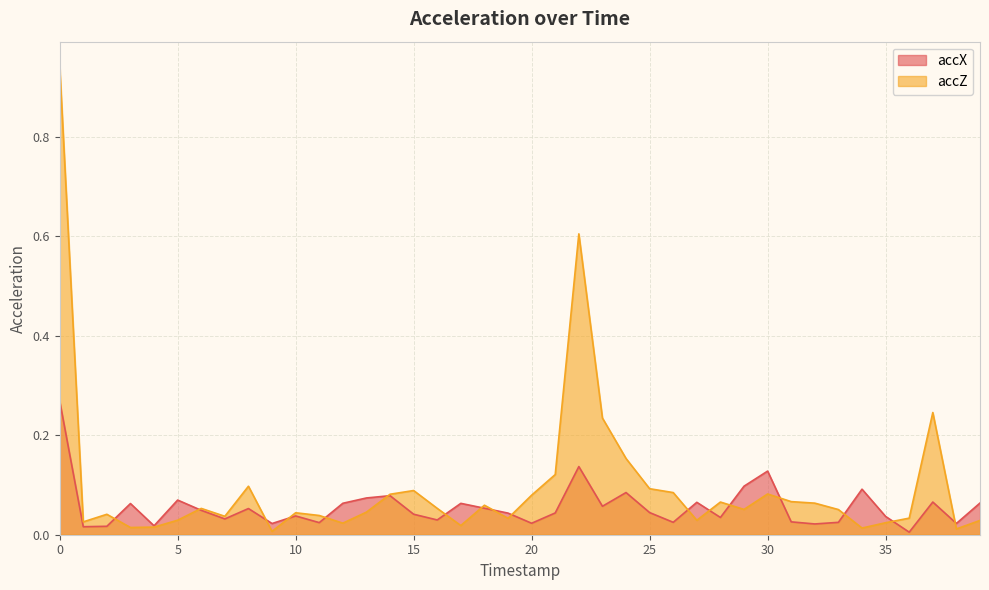

True or false: accZ has a value of 0.0 at 1.

False